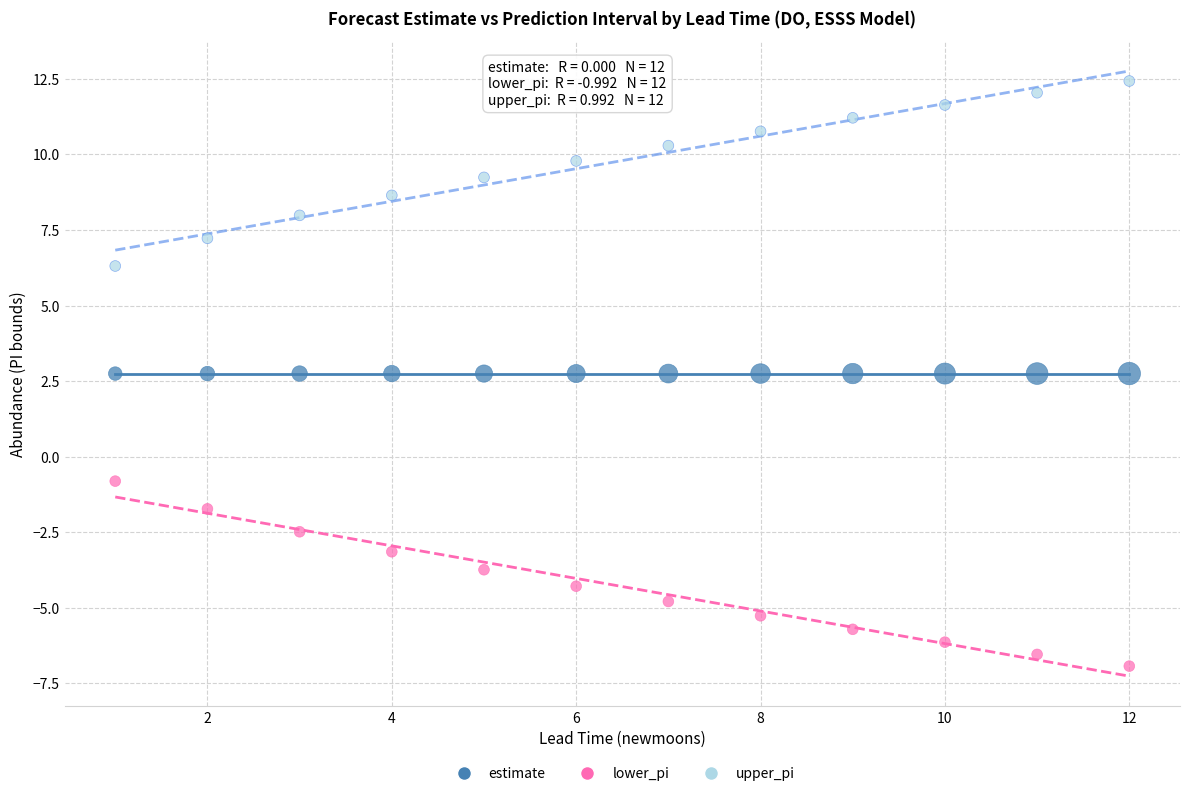

Which series contains the highest Y value?

upper_pi